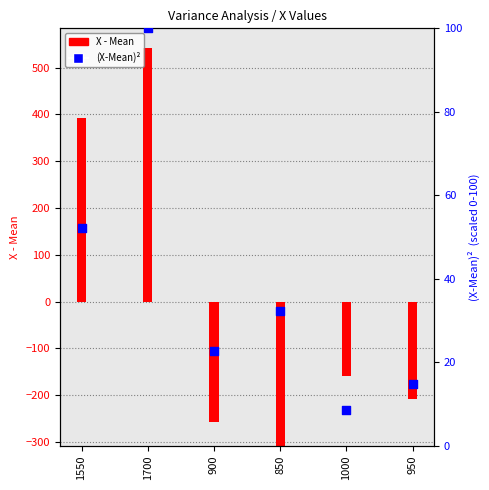

Which has a higher value, 1550 or 900?

1550